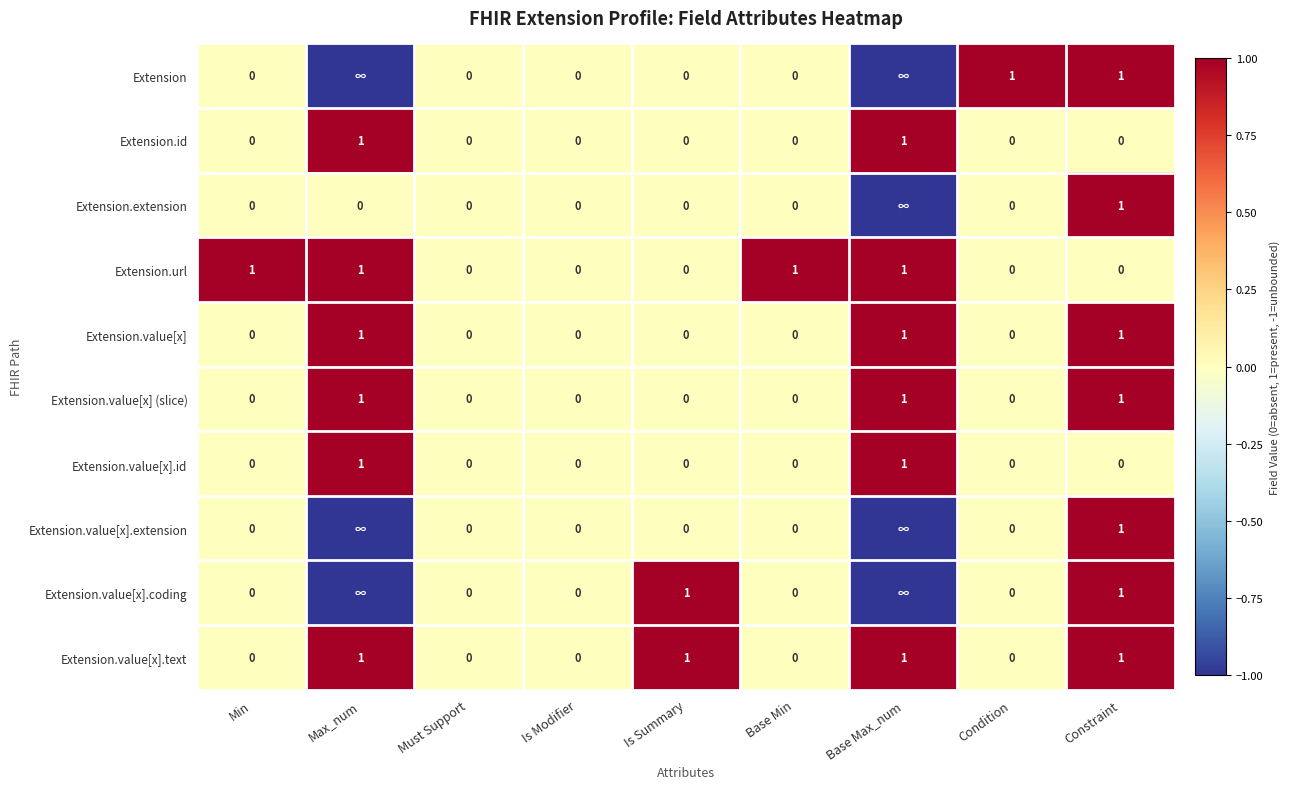

Count the Extension.value[x].text values in the range 0 to 1.

9